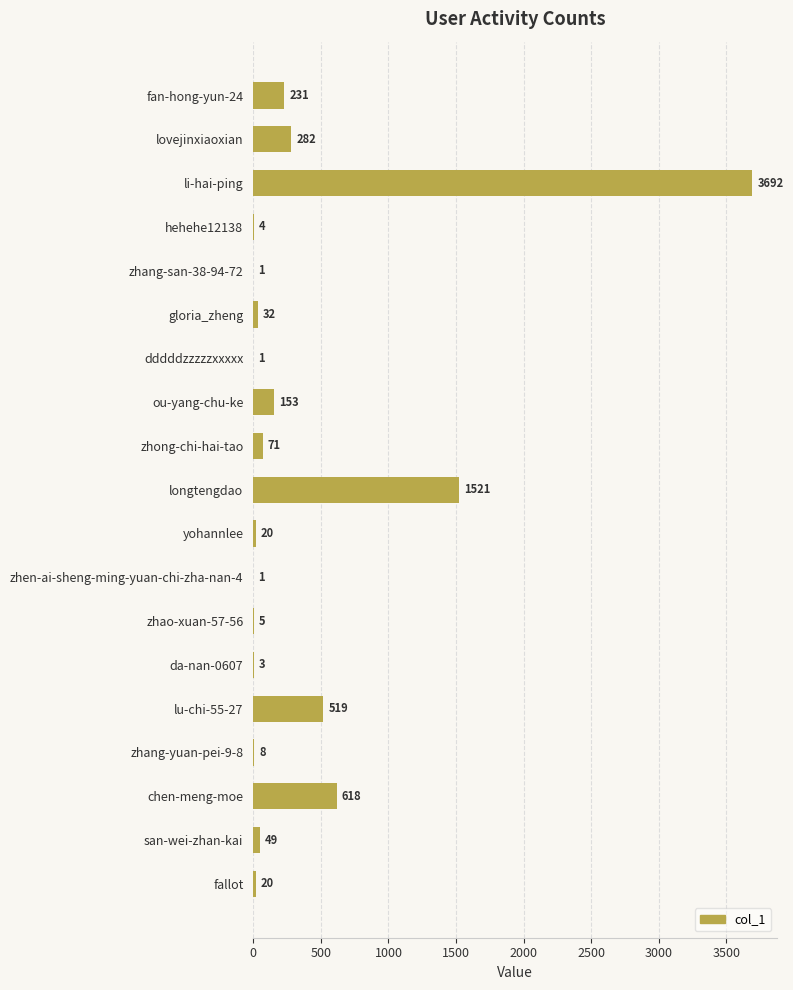

Where is the data nearest to the value 1846?

longtengdao